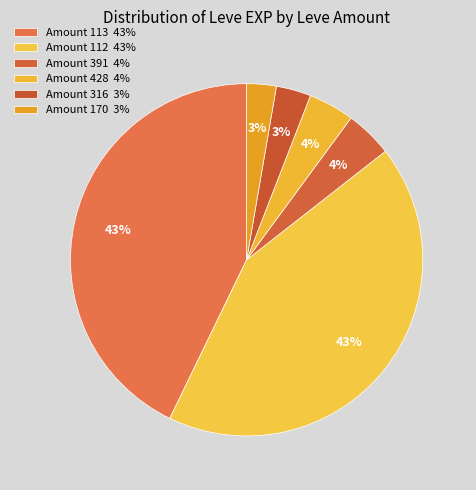

How many slices are in this pie chart?

6